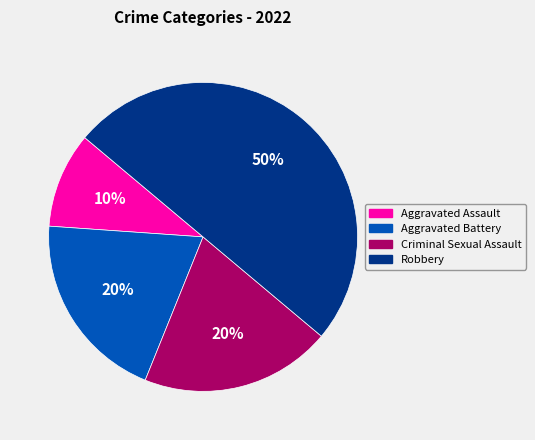

Approximately how many times larger is the value at Aggravated Assault compared to Criminal Sexual Assault?

0.5